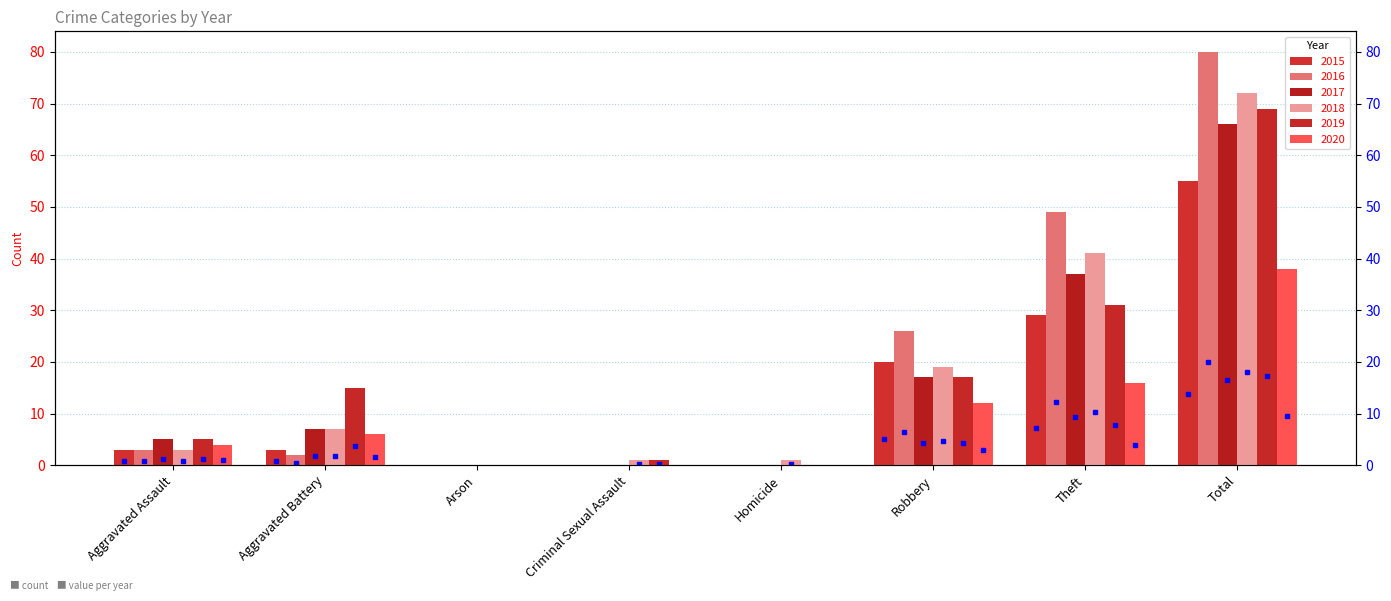

At which label does 2019 first exceed 15?

Robbery